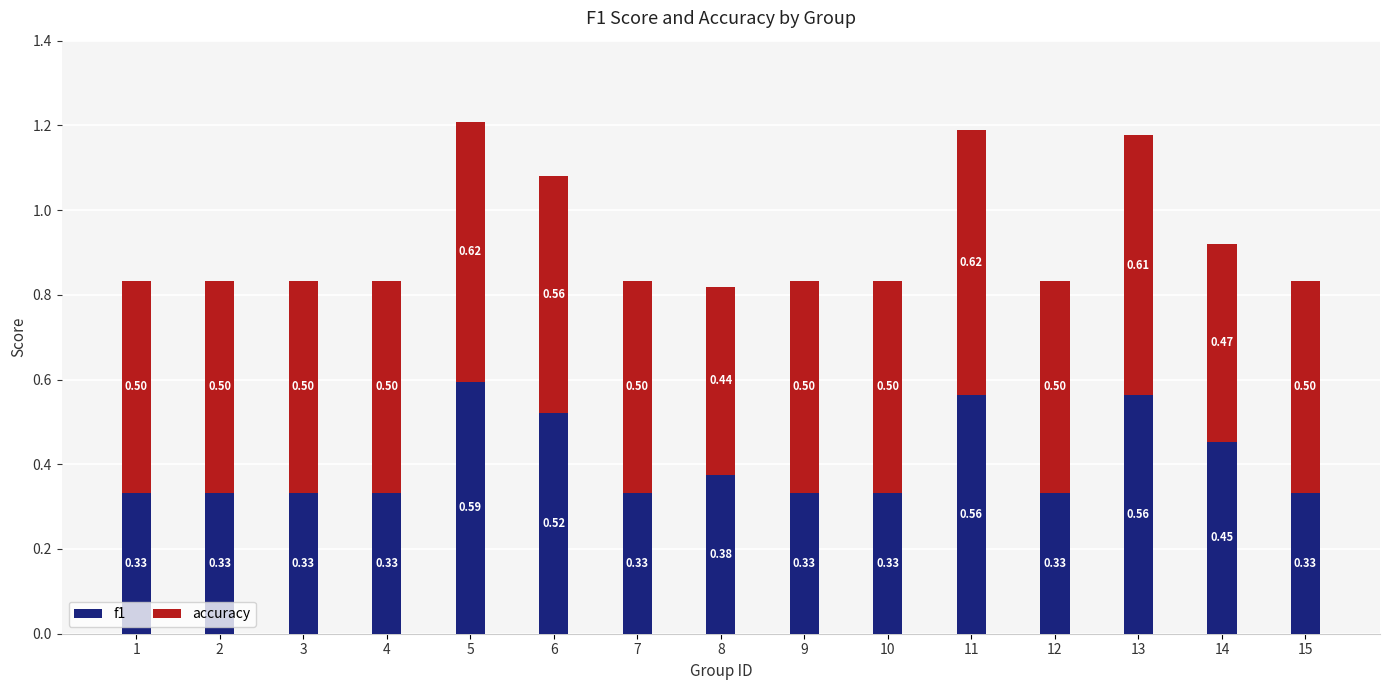

Does the chart contain stacked bars?

Yes